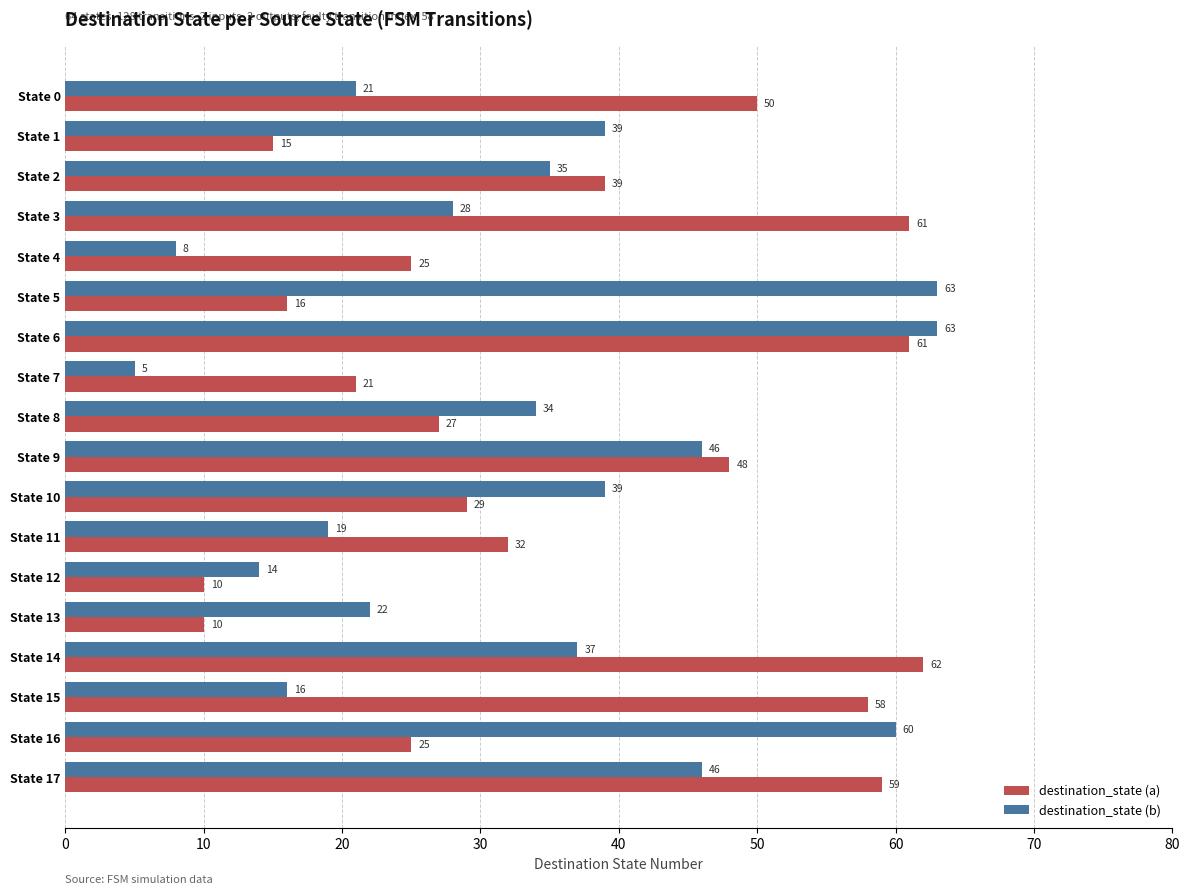

How many values in the destination_state (a) series are below 32?

9